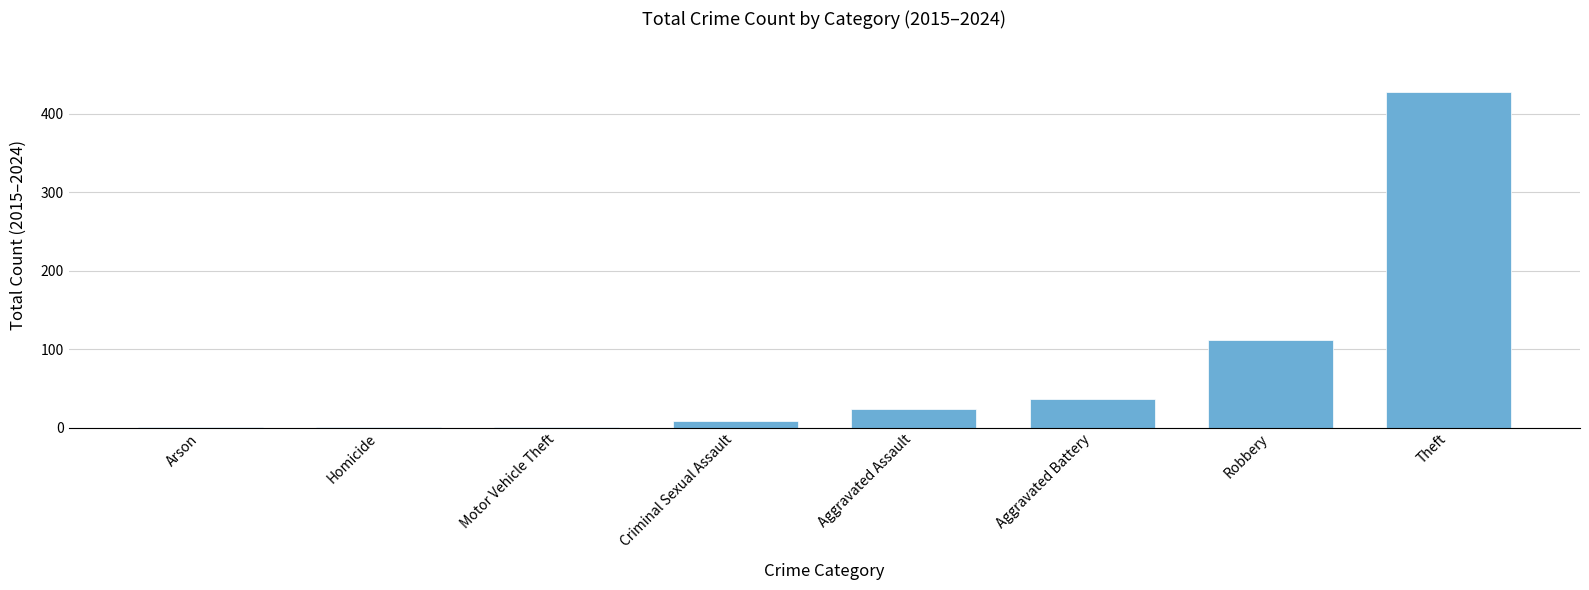

What is the sum of all values?

612